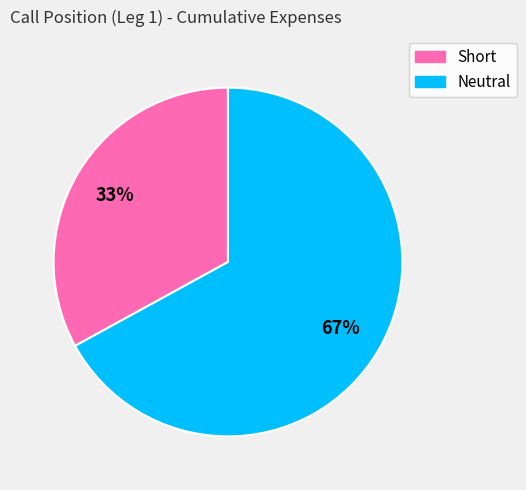

Do Neutral and Short together represent more than half of the pie?

Yes